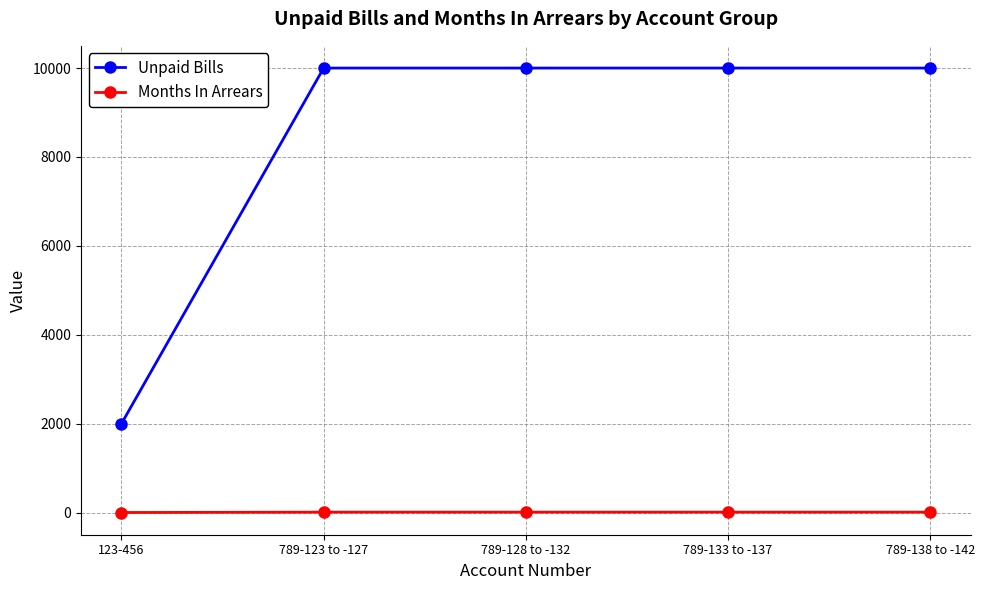

What is the lowest value of the Unpaid Bills series?

2000